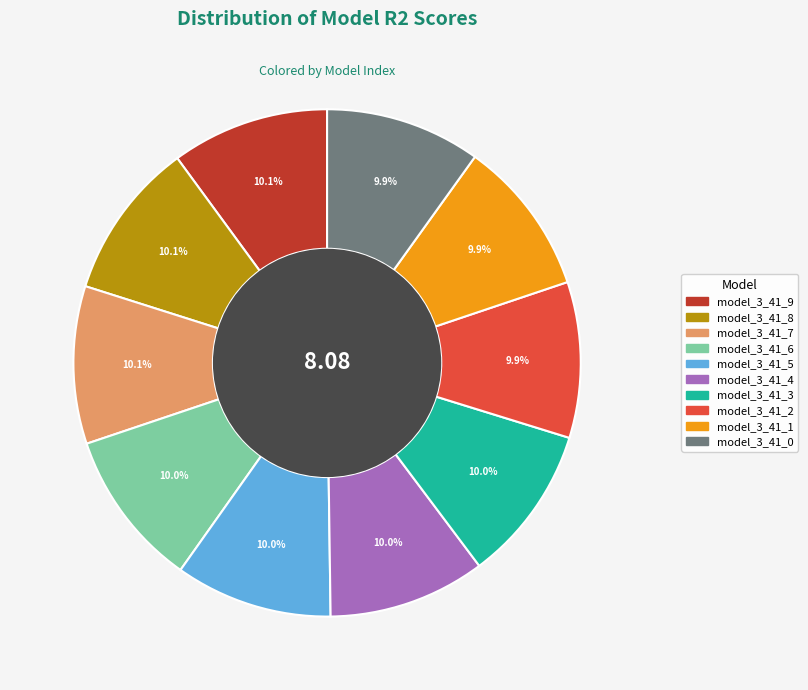

Is model_3_41_5 the majority of the pie?

No